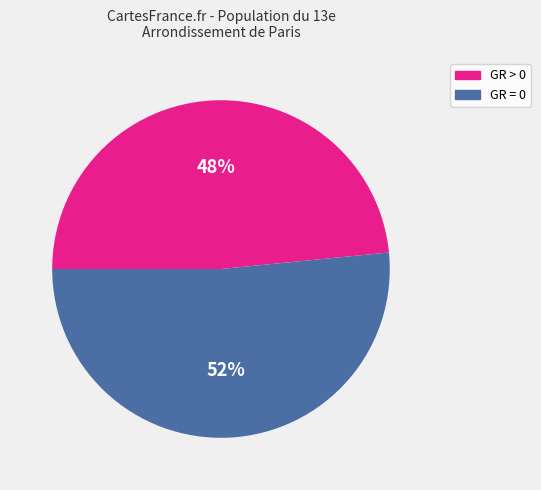

What is the ratio of the value at GR = 0 to the value at GR > 0?

1.1